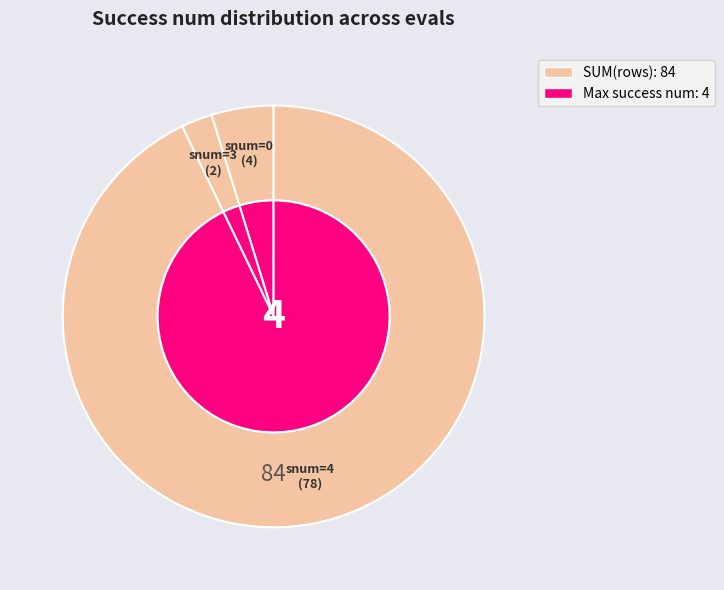

Between 0 and 4, which is larger?

4